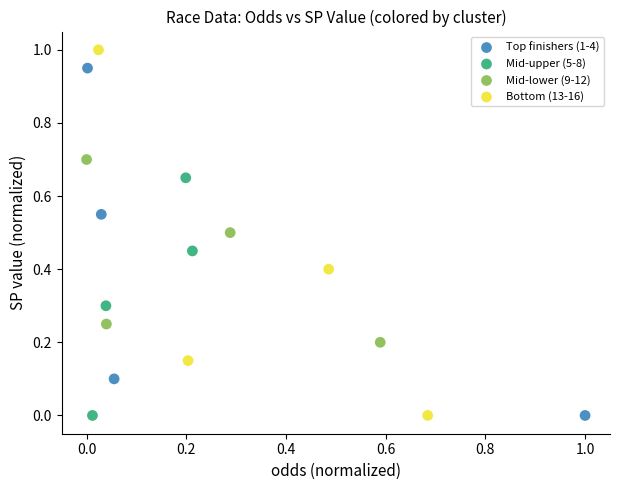

Which series has the largest Y range (max minus min)?

Bottom (13-16)